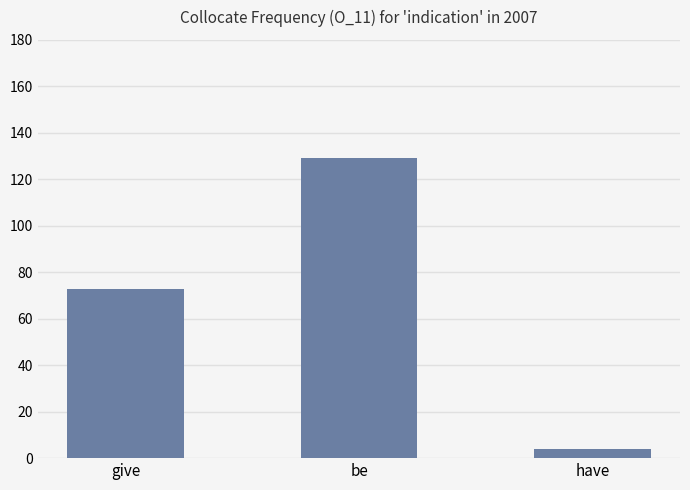

Is it true that the value at give is 73?

True